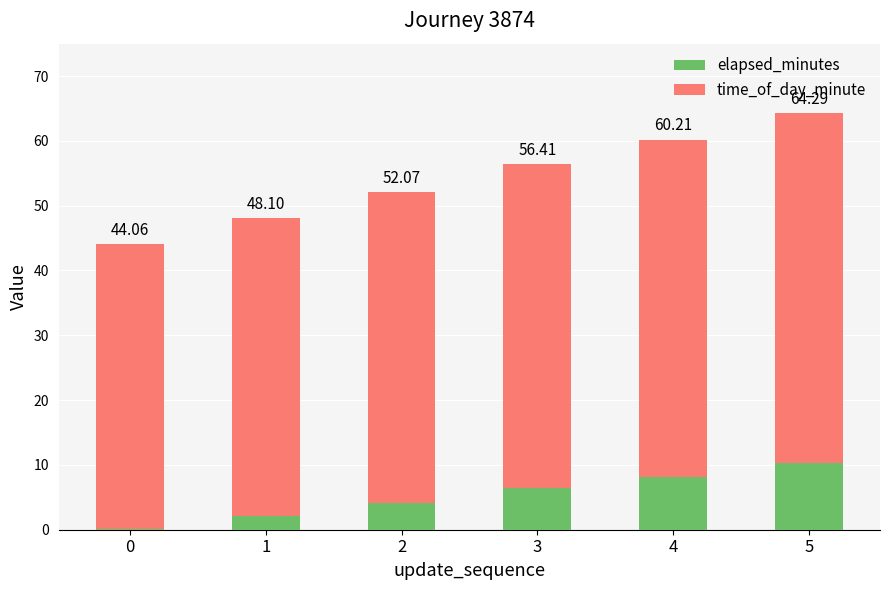

What are all the series names shown in the legend?

elapsed_minutes, time_of_day_minute